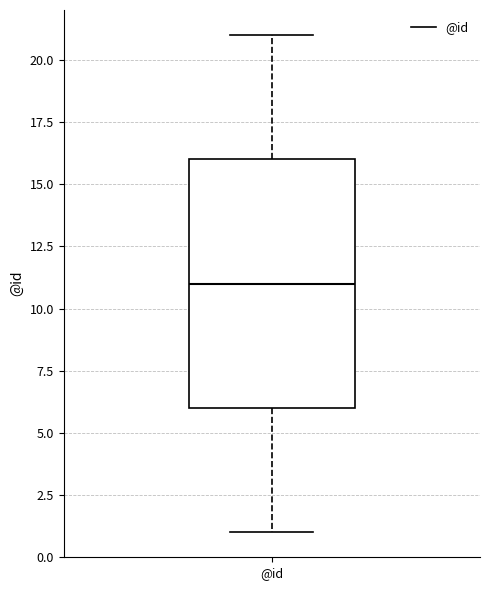

Read this box plot against the y-axis: the position of the median line, the range covered by the box, and the ends of both whiskers. The values are not printed on the chart, so give them approximately, as read against the axis.

median 11, box 6 to 16, whiskers 1 to 21